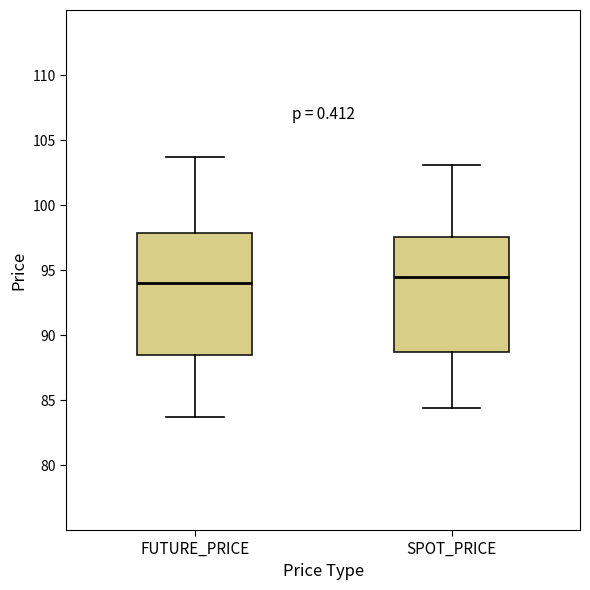

Where is the upper edge of the box for SPOT_PRICE on the y-axis? The values are not printed on the chart, so give them approximately, as read against the axis.

97.5